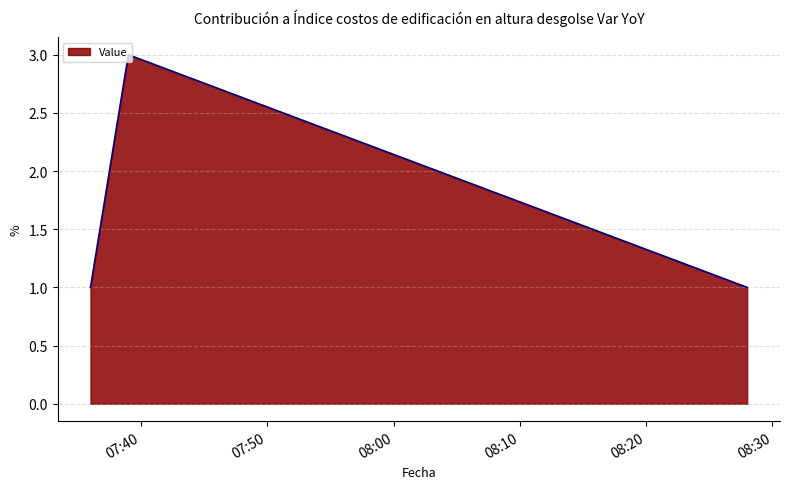

What is the sum of all values?

5